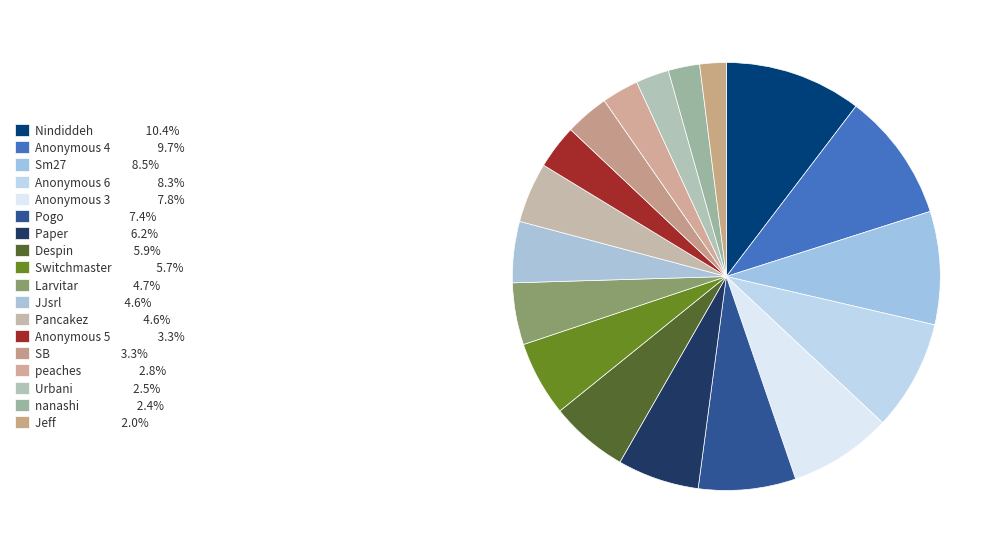

How many slices are in this pie chart?

18